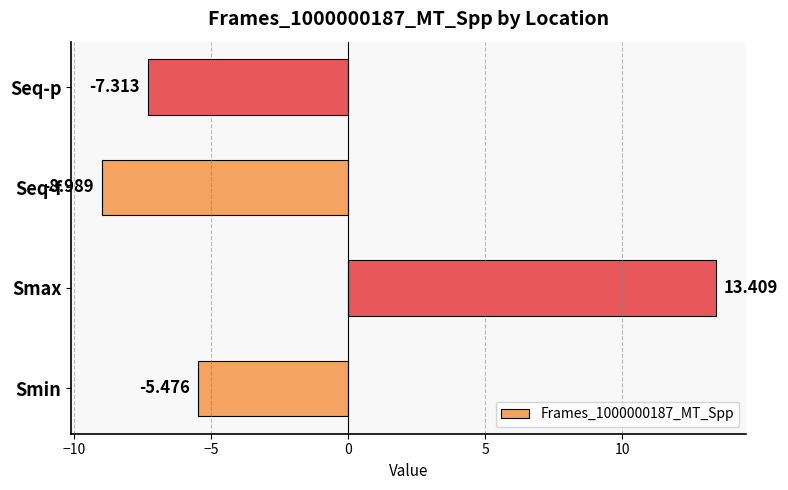

Are the bars grouped side by side (vs. stacked)?

No